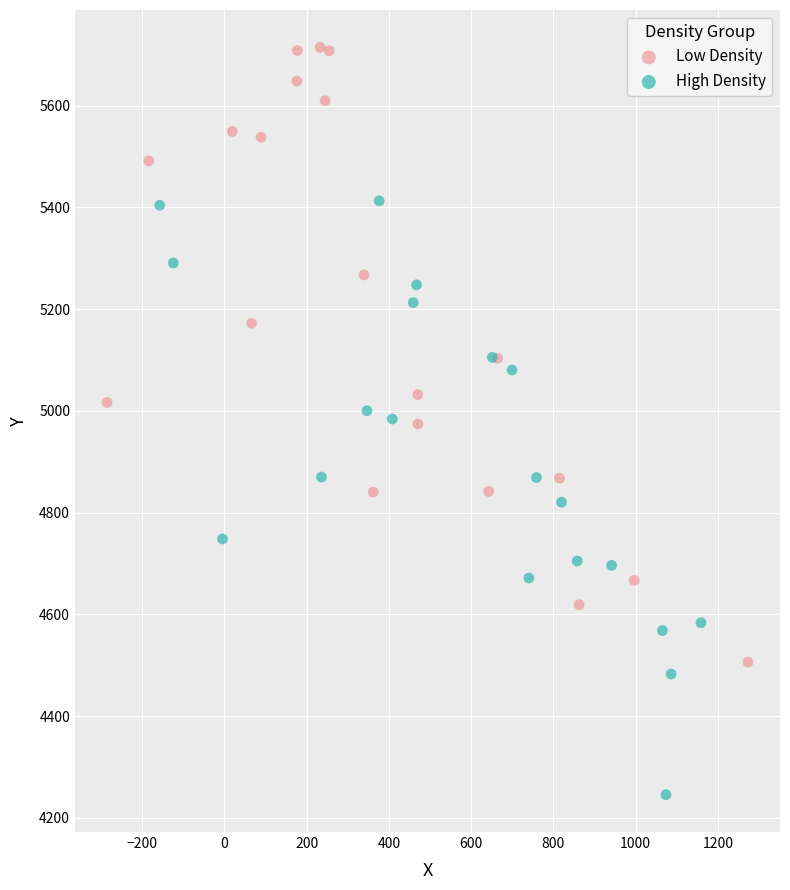

Which series contains the lowest Y value?

High Density